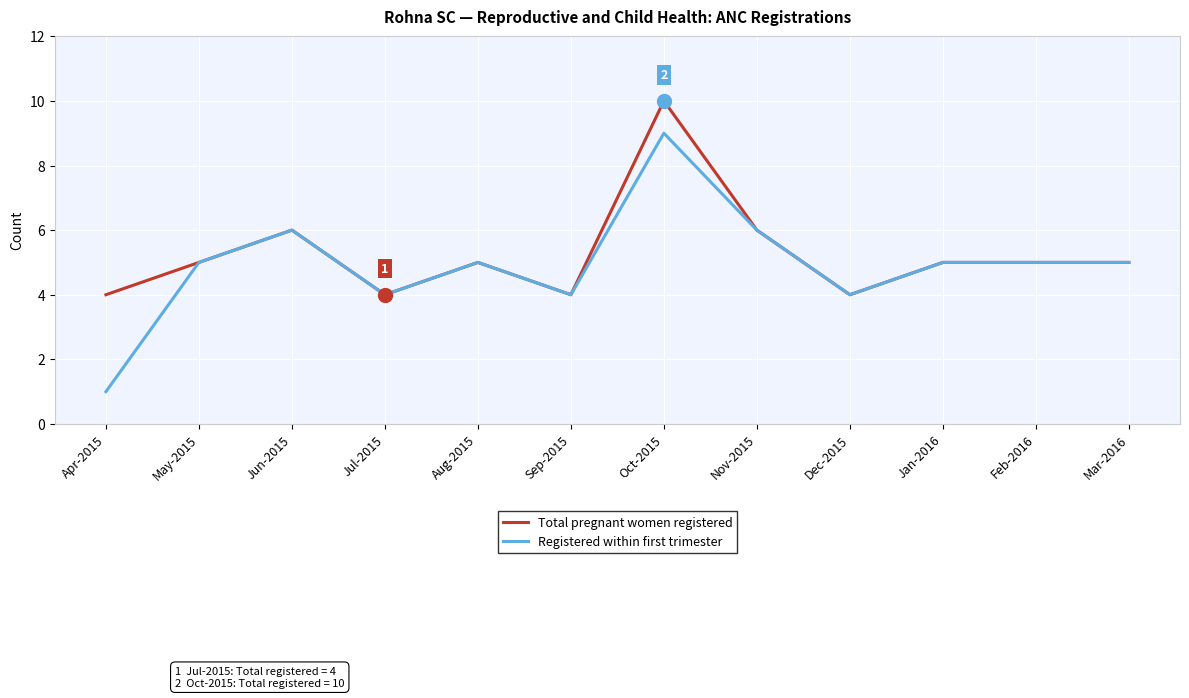

What is the sum of all Registered within first trimester values?

59